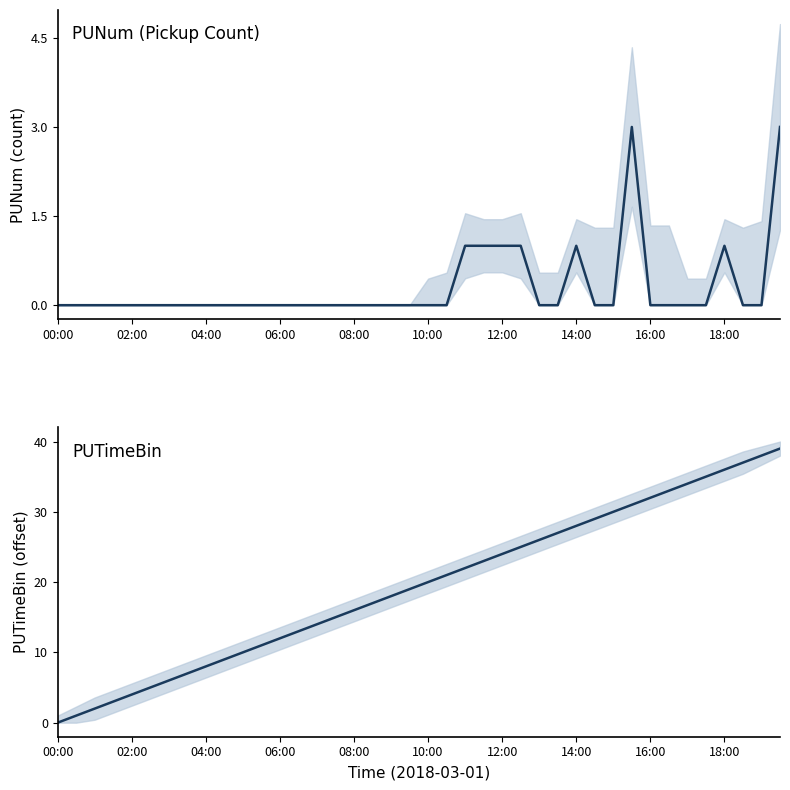

True or false: PUTimeBin and PUNum intersect in this chart.

False